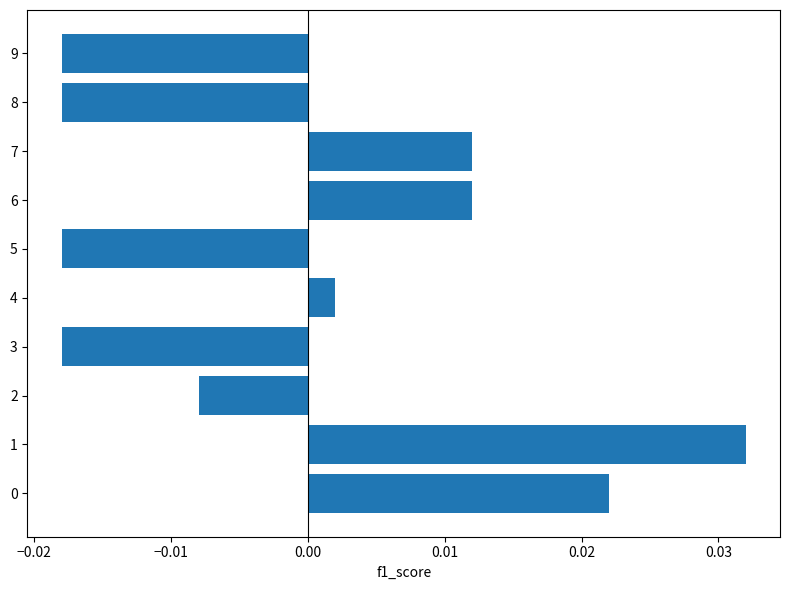

Which has a higher value, 4 or 9?

4